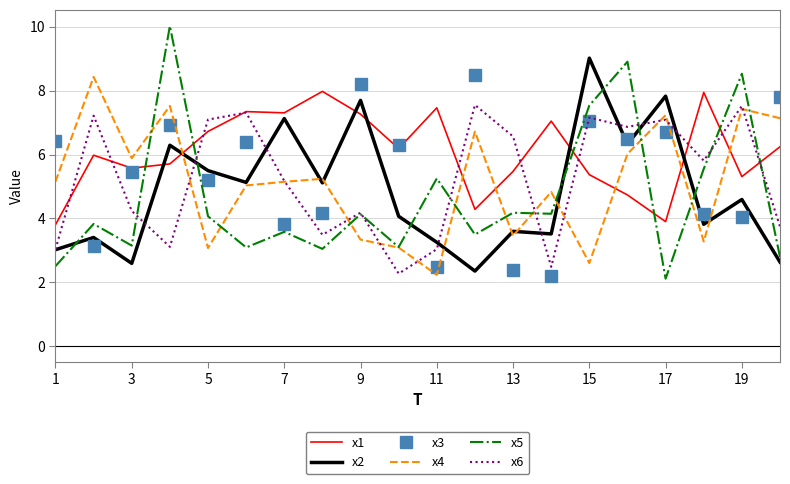

What is the minimum value shown in the chart?

2.1